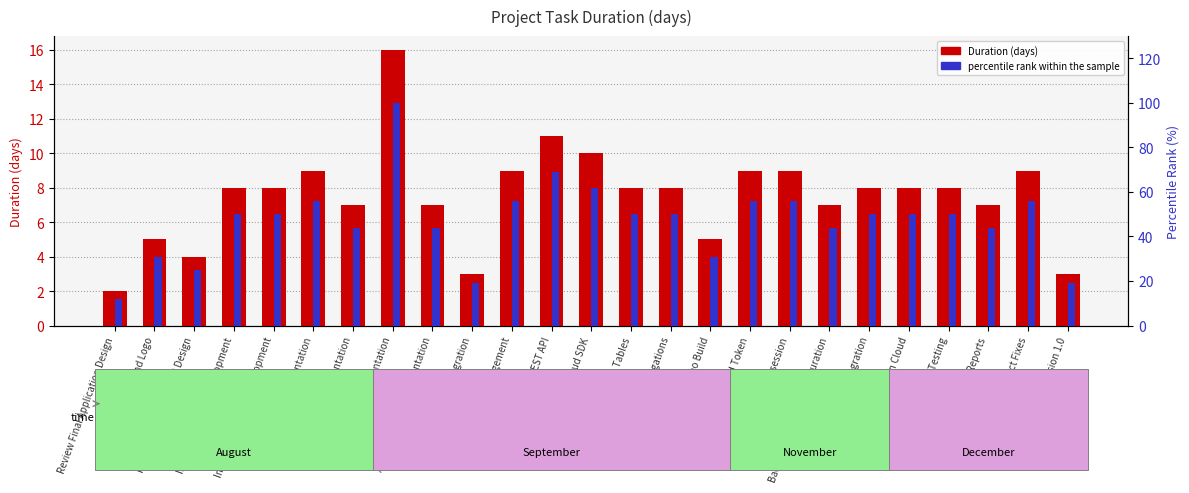

Reading left to right, what are all the values shown in this chart?

Duration (days): 2	5	4	8	8	9	7	16	7	3	9	11	10	8	8	5	9	9	7	8	8	8	7	9	3
percentile rank within the sample: 12	31	25	50	50	56	44	100	44	19	56	69	62	50	50	31	56	56	44	50	50	50	44	56	19